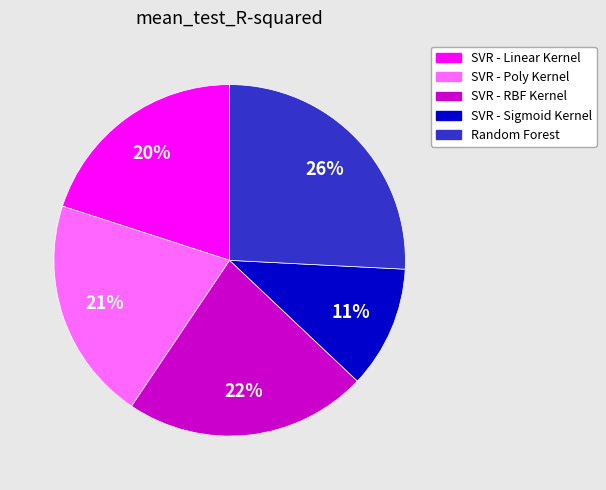

Rank the categories by value from highest to lowest.

Random Forest, SVR - RBF Kernel, SVR - Poly Kernel, SVR - Linear Kernel, SVR - Sigmoid Kernel